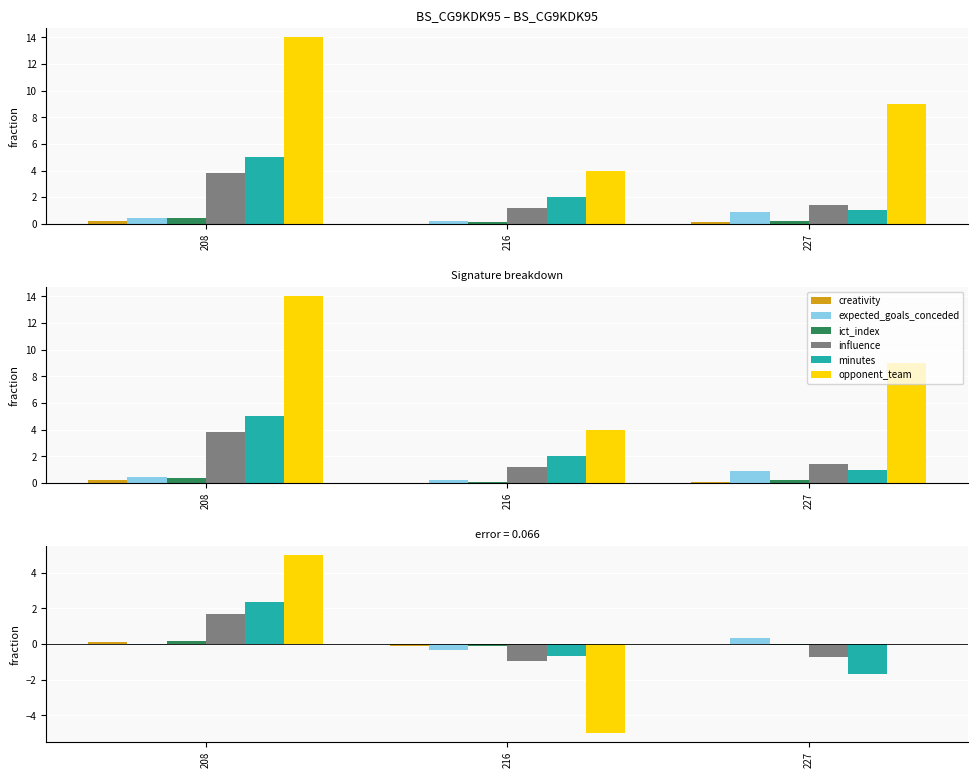

What is the spread (max minus min) of values at 208?

5.0